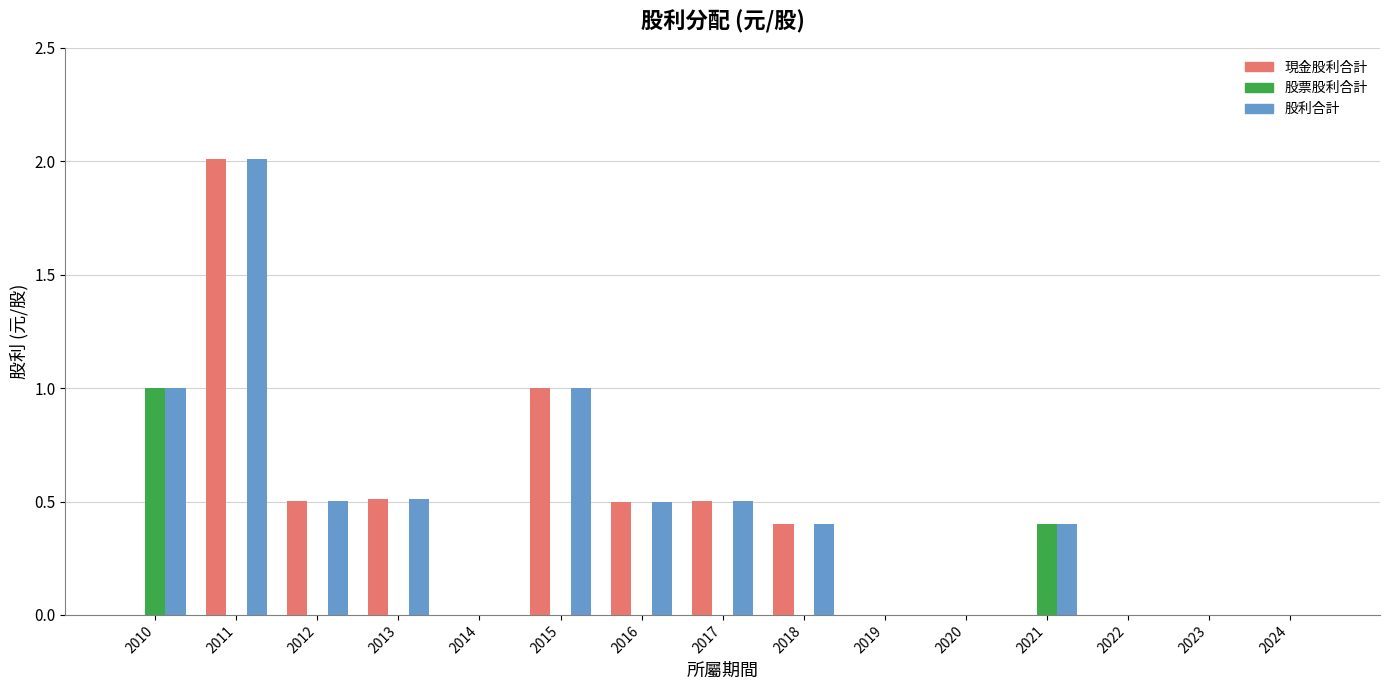

Are the bars horizontal?

No